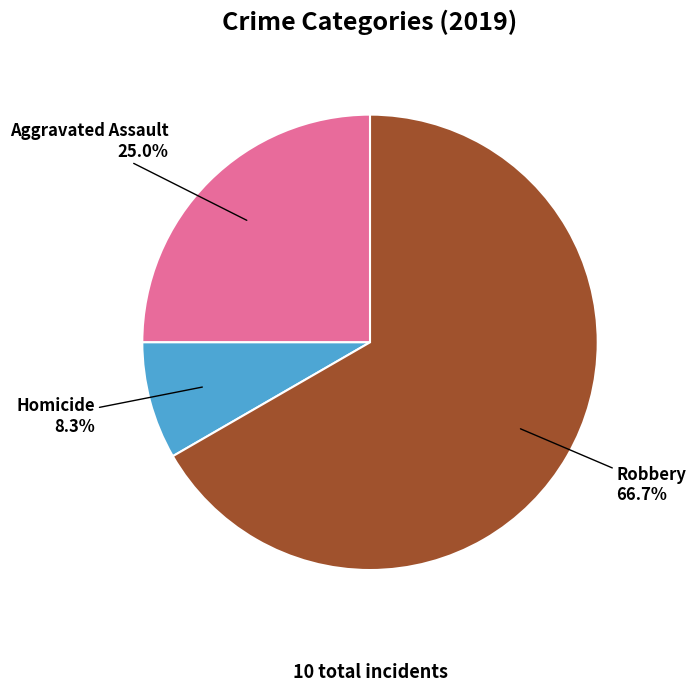

Rank the categories by value from highest to lowest.

Robbery, Aggravated Assault, Homicide